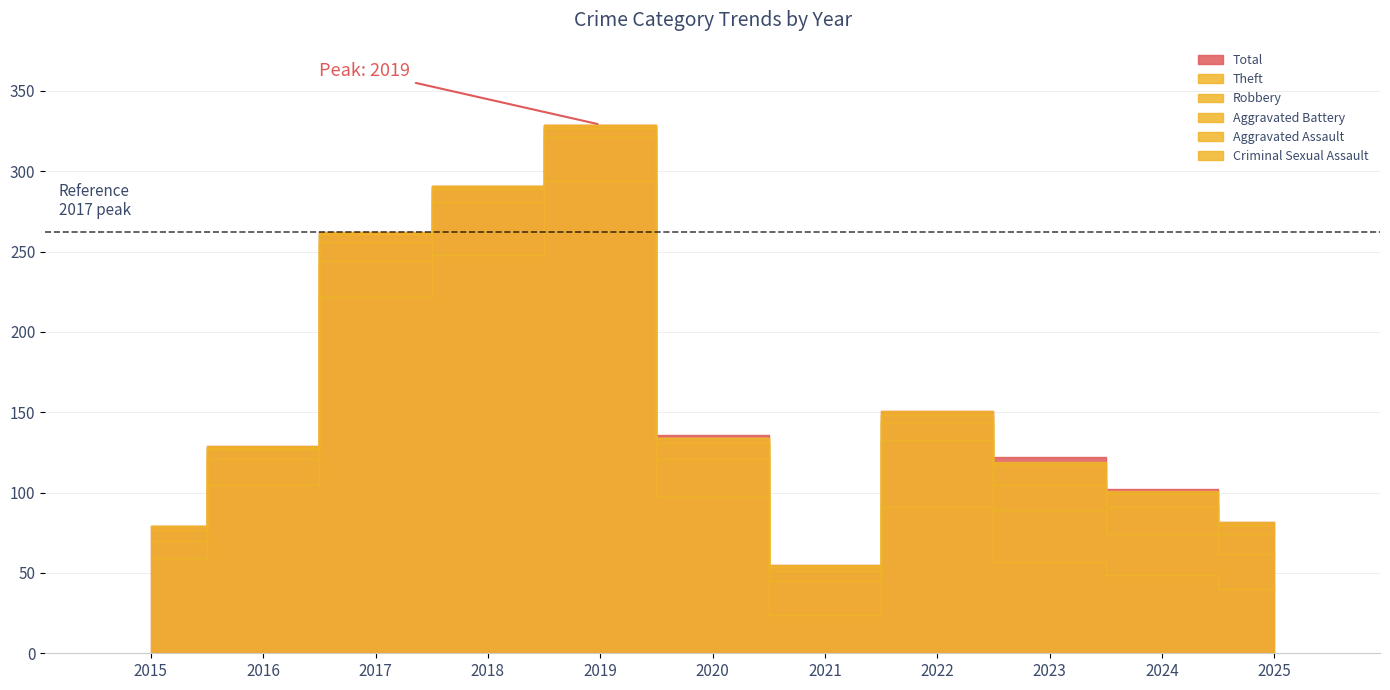

List the series in order of their peak value, highest first.

Total, Theft, Robbery, Aggravated Battery, Aggravated Assault, Criminal Sexual Assault